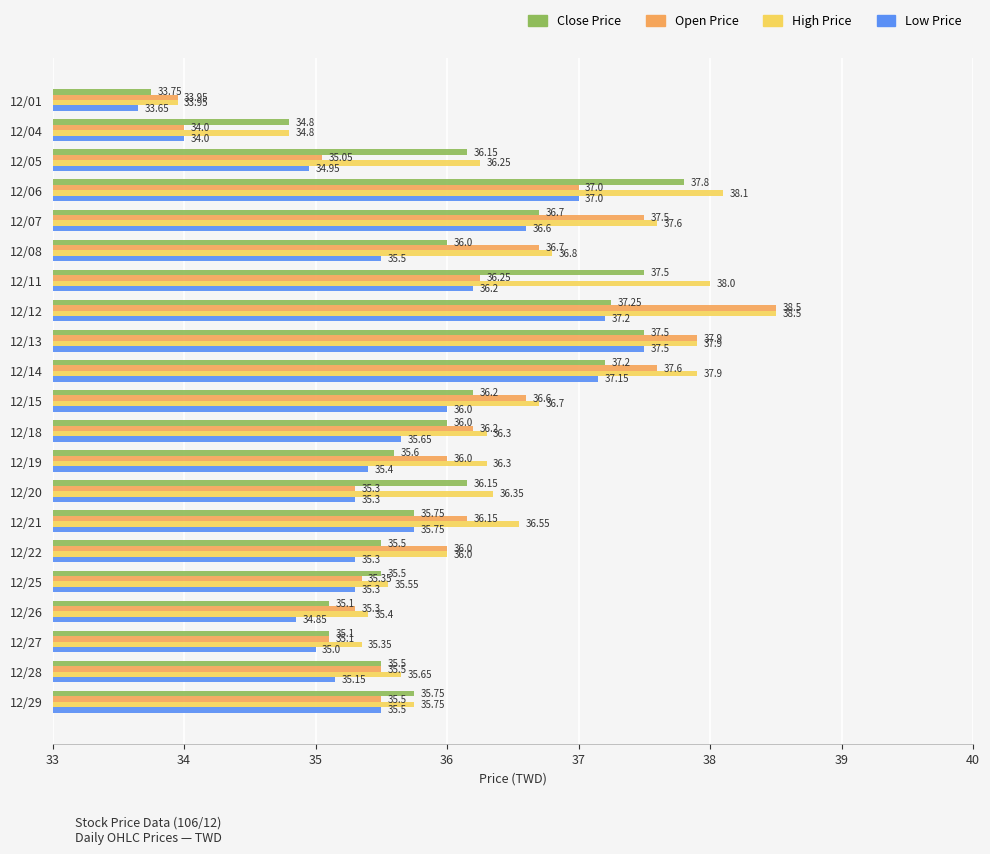

At how many categories does at least one series exceed 33?

21